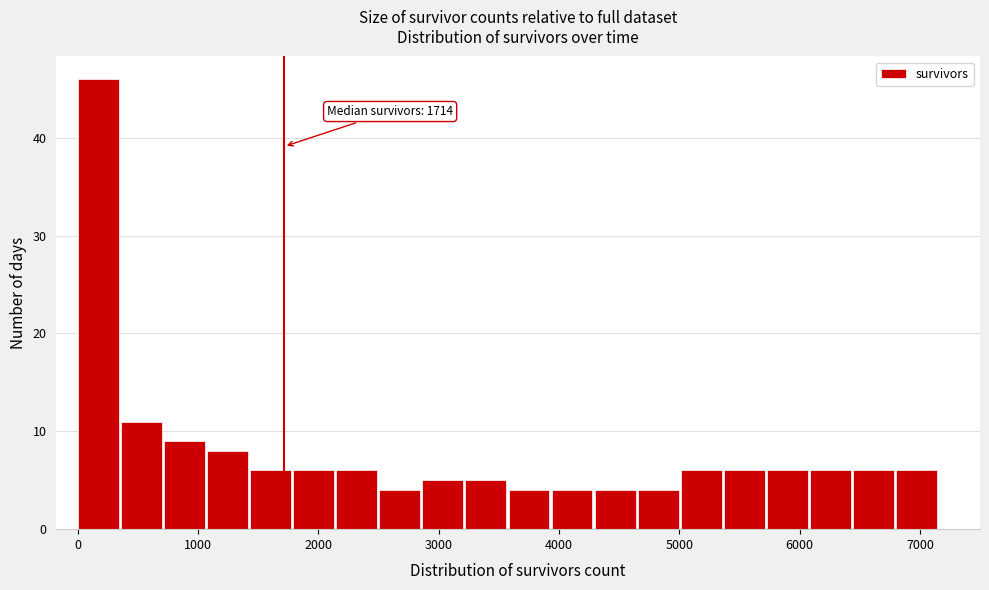

Read against the x-axis, roughly where is the centre of the tallest bar?

200